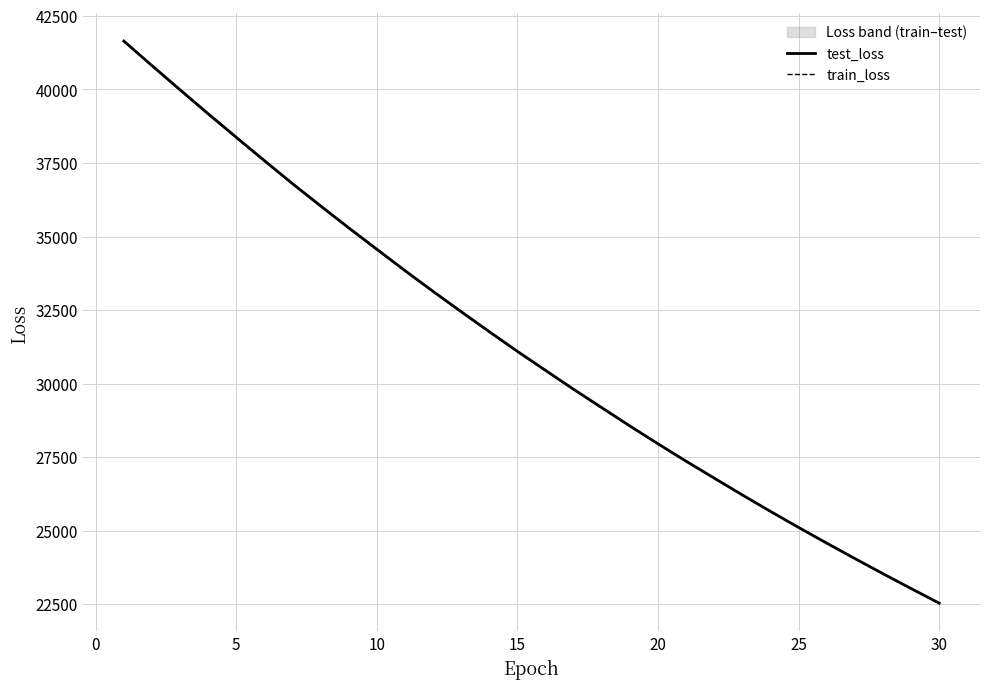

What is the minimum value for test_loss?

22538.9